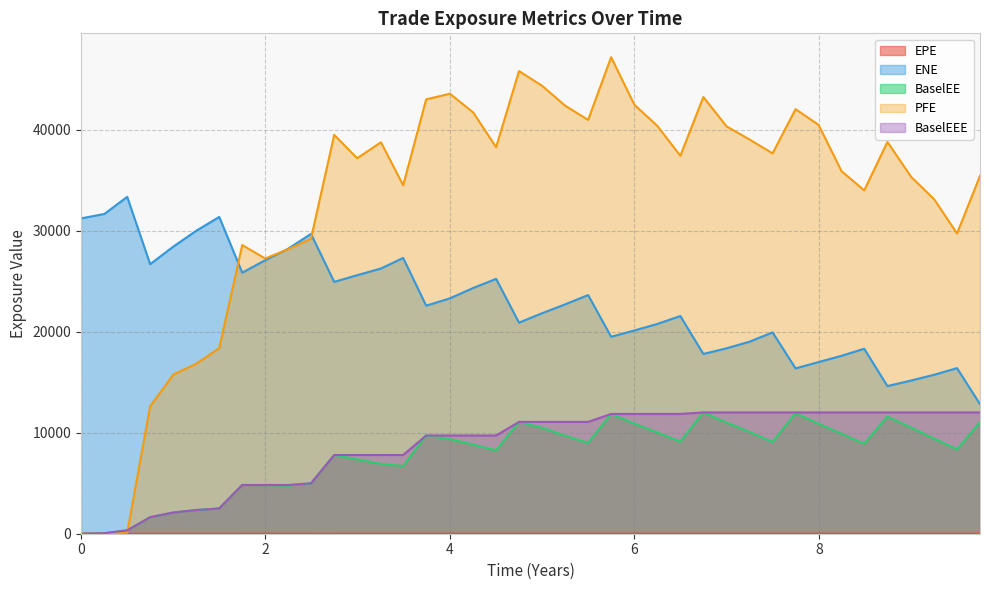

Between 0.500696 and 5.49863, which series saw the biggest shift?

PFE